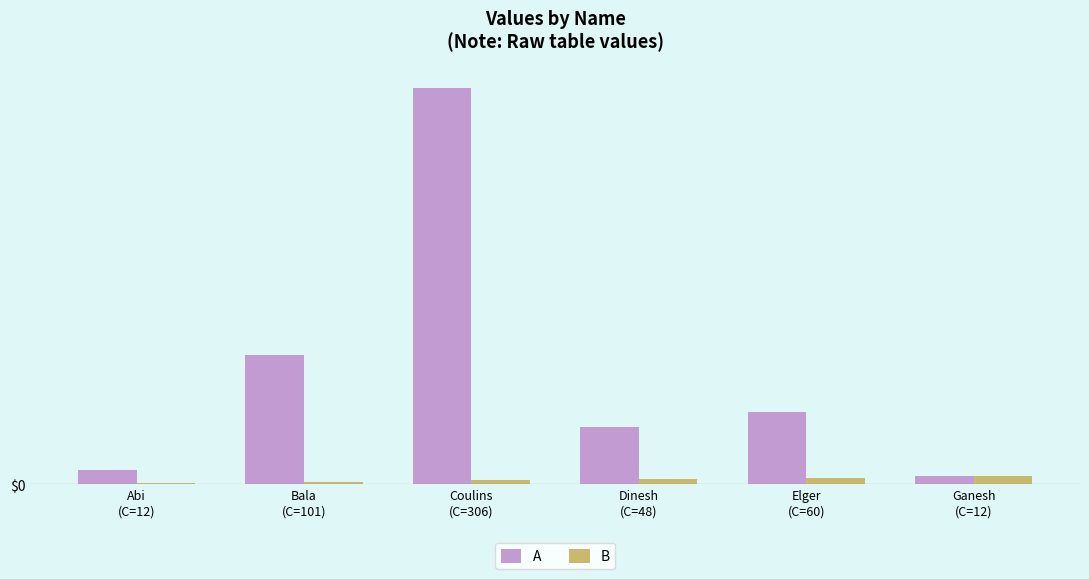

What are all the series names shown in the legend?

A, B